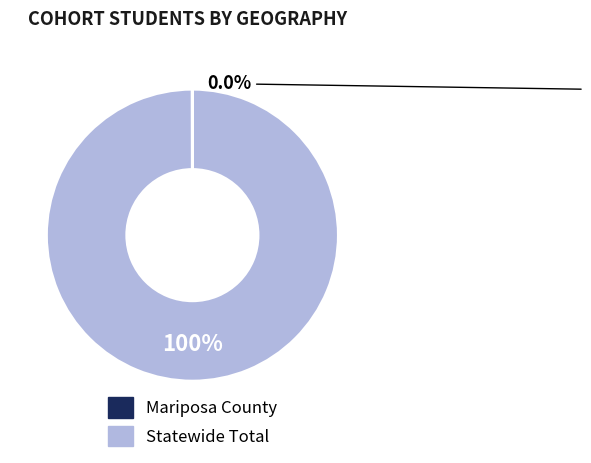

Which slice is the largest?

Statewide Total